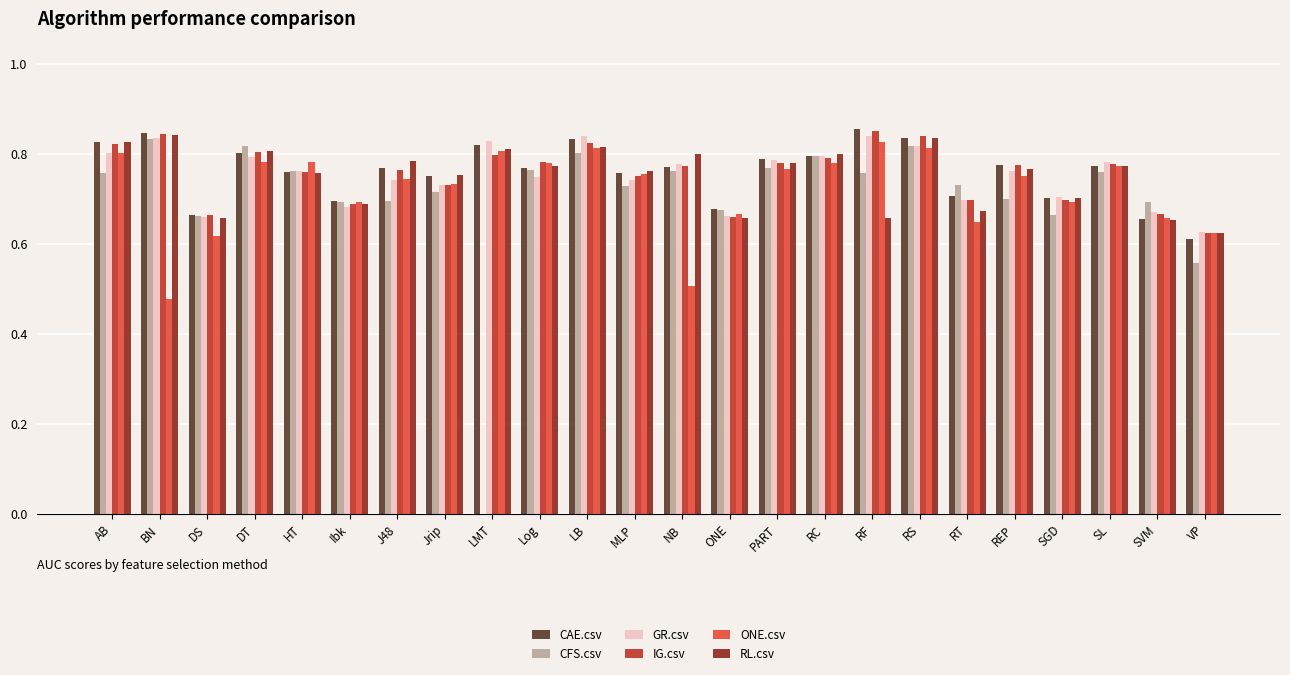

True or false: GR.csv has a value of 1.2 at REP.

False